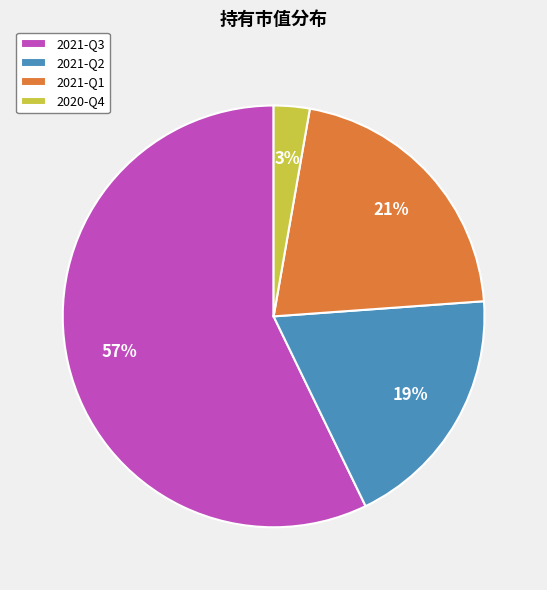

How many slices are in this pie chart?

4